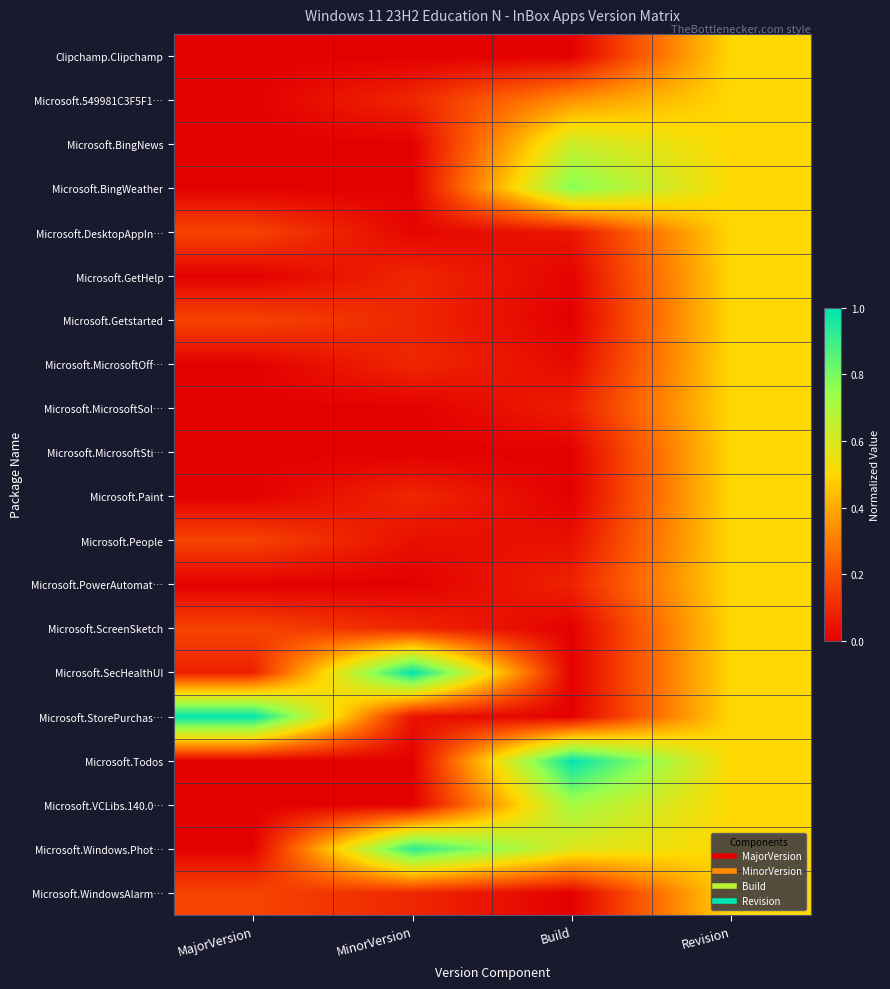

Reading left to right, what are all the values shown in this chart?

Clipchamp.Clipchamp: MajorVersion=0.0	MinorVersion=0.0	Build=0.0	Revision=0.5
Microsoft.549981C3F5F1…: MajorVersion=0.0	MinorVersion=0.1	Build=0.3	Revision=0.5
Microsoft.BingNews: MajorVersion=0.0	MinorVersion=0.0	Build=0.6	Revision=0.5
Microsoft.BingWeather: MajorVersion=0.0	MinorVersion=0.0	Build=0.8	Revision=0.5
Microsoft.DesktopAppIn…: MajorVersion=0.2	MinorVersion=0.0	Build=0.1	Revision=0.5
Microsoft.GetHelp: MajorVersion=0.0	MinorVersion=0.1	Build=0.0	Revision=0.5
Microsoft.Getstarted: MajorVersion=0.2	MinorVersion=0.1	Build=0.0	Revision=0.5
Microsoft.MicrosoftOff…: MajorVersion=0.0	MinorVersion=0.1	Build=0.0	Revision=0.5
Microsoft.MicrosoftSol…: MajorVersion=0.0	MinorVersion=0.0	Build=0.1	Revision=0.5
Microsoft.MicrosoftSti…: MajorVersion=0.0	MinorVersion=0.0	Build=0.0	Revision=0.5
Microsoft.Paint: MajorVersion=0.0	MinorVersion=0.1	Build=0.0	Revision=0.5
Microsoft.People: MajorVersion=0.2	MinorVersion=0.0	Build=0.0	Revision=0.5
Microsoft.PowerAutomat…: MajorVersion=0.0	MinorVersion=0.0	Build=0.1	Revision=0.5
Microsoft.ScreenSketch: MajorVersion=0.2	MinorVersion=0.1	Build=0.0	Revision=0.5
Microsoft.SecHealthUI: MajorVersion=0.1	MinorVersion=1.0	Build=0.0	Revision=0.5
Microsoft.StorePurchas…: MajorVersion=1.0	MinorVersion=0.0	Build=0.0	Revision=0.5
Microsoft.Todos: MajorVersion=0.0	MinorVersion=0.0	Build=1.0	Revision=0.5
Microsoft.VCLibs.140.0…: MajorVersion=0.0	MinorVersion=0.0	Build=0.7	Revision=0.5
Microsoft.Windows.Phot…: MajorVersion=0.0	MinorVersion=0.9	Build=0.6	Revision=0.5
Microsoft.WindowsAlarm…: MajorVersion=0.2	MinorVersion=0.1	Build=0.0	Revision=0.5